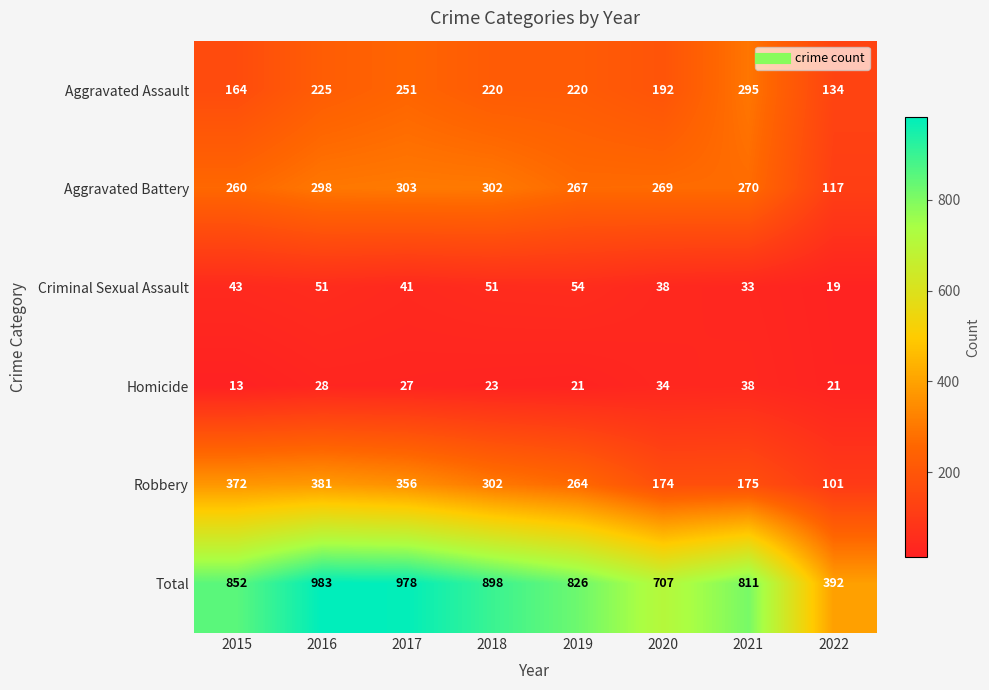

What is the approximate value of Criminal Sexual Assault at 2017?

41